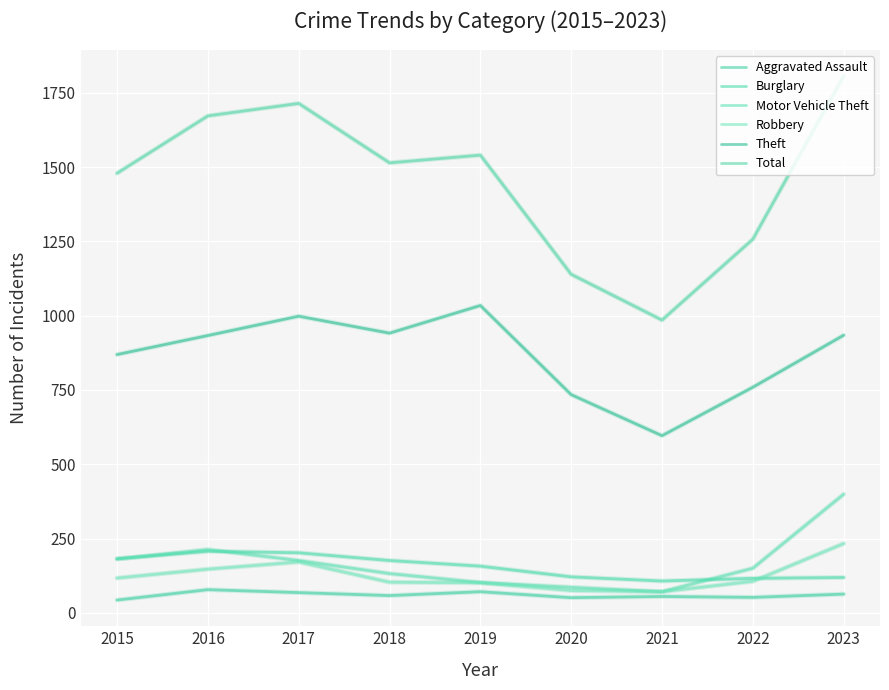

Does the chart have visible grid lines?

Yes